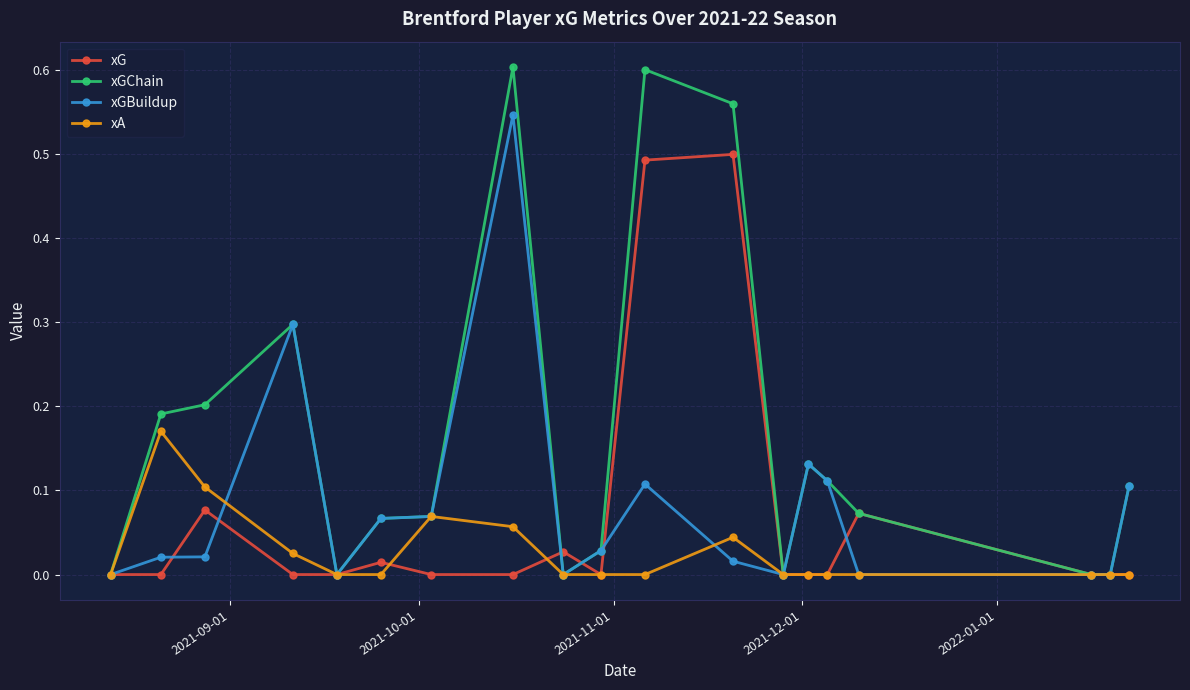

True or false: xGBuildup has more than 1 points higher than both neighbors.

True